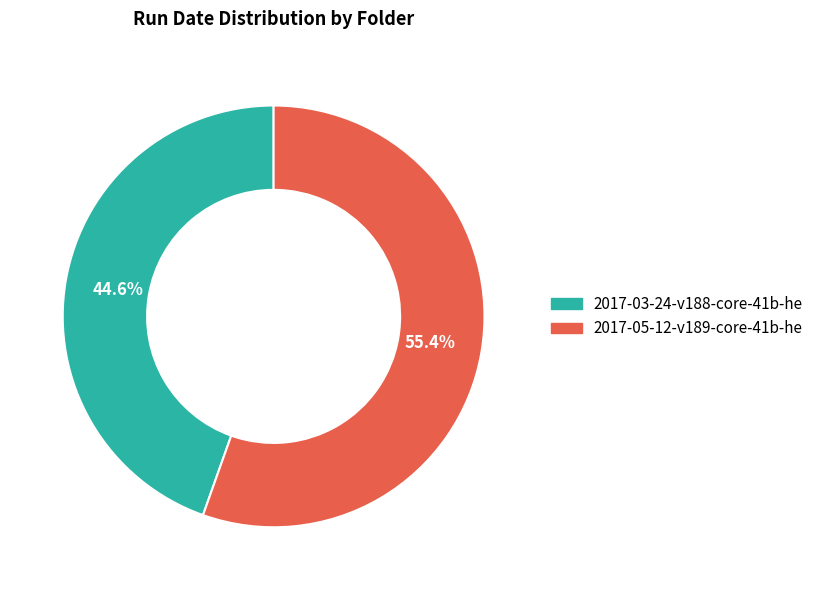

Combined, do 2017-03-24-v188-core-41b-he and 2017-05-12-v189-core-41b-he account for over 50%?

Yes